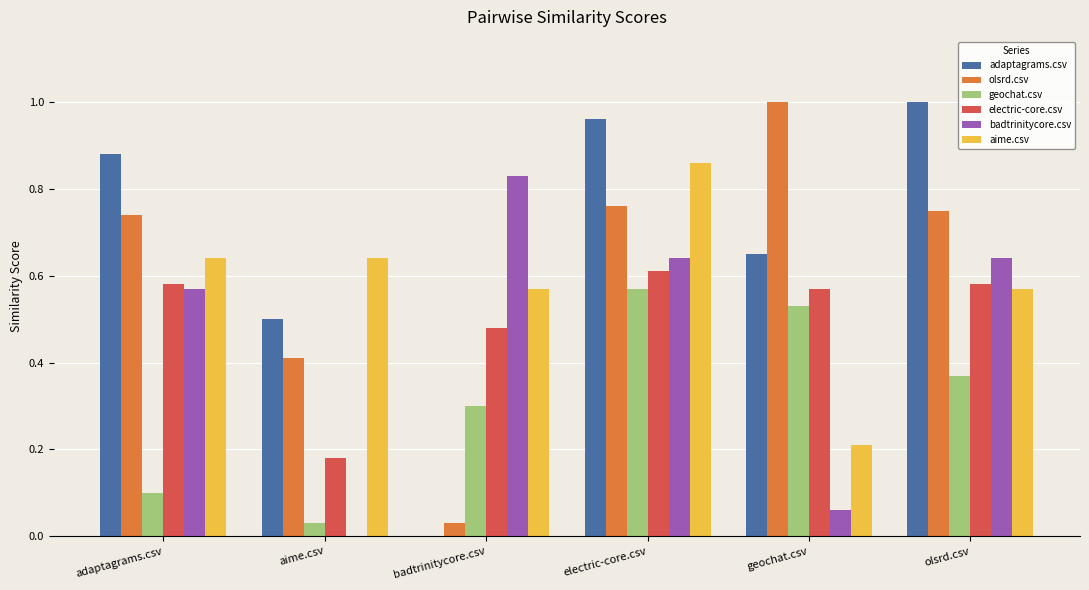

The value of aime.csv at aime.csv is 0.2. True or false?

False